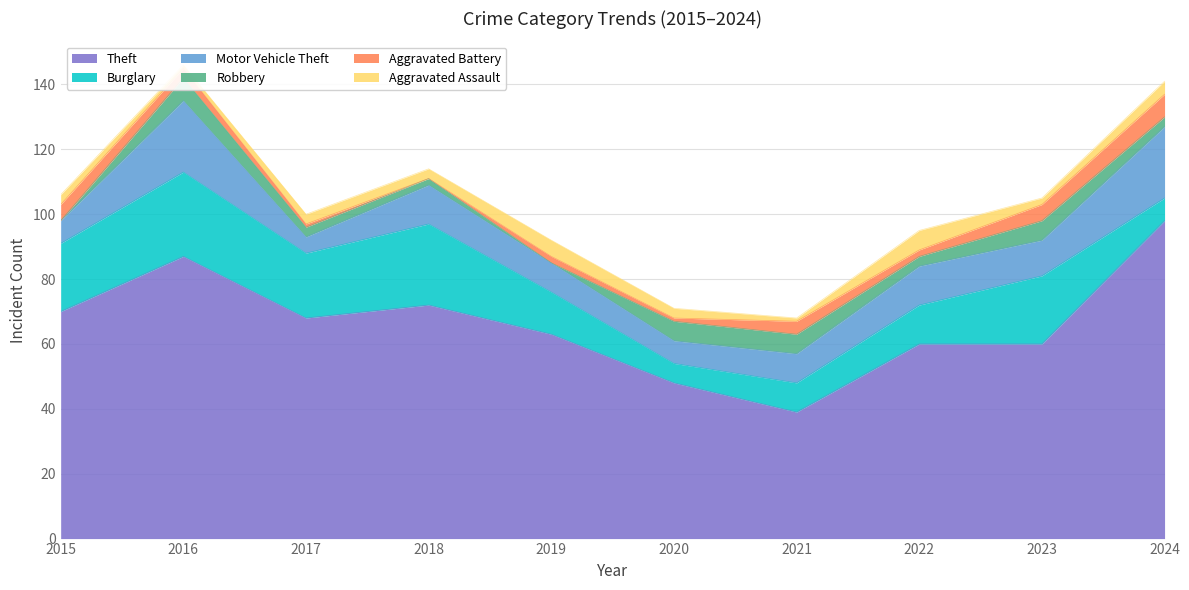

How many values in the Theft series exceed 68?

4